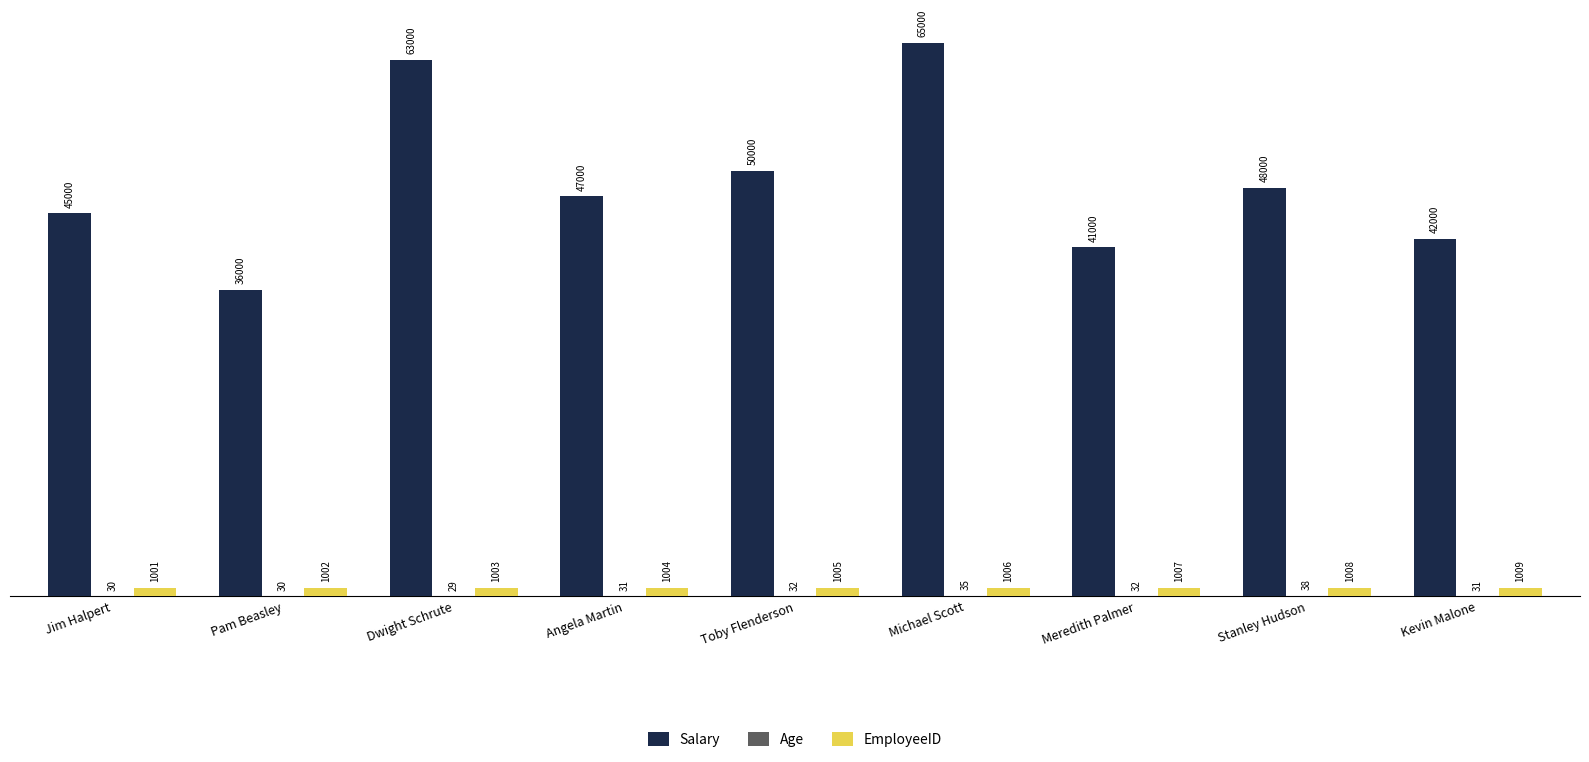

How many EmployeeID values are between 1003 and 1007?

5